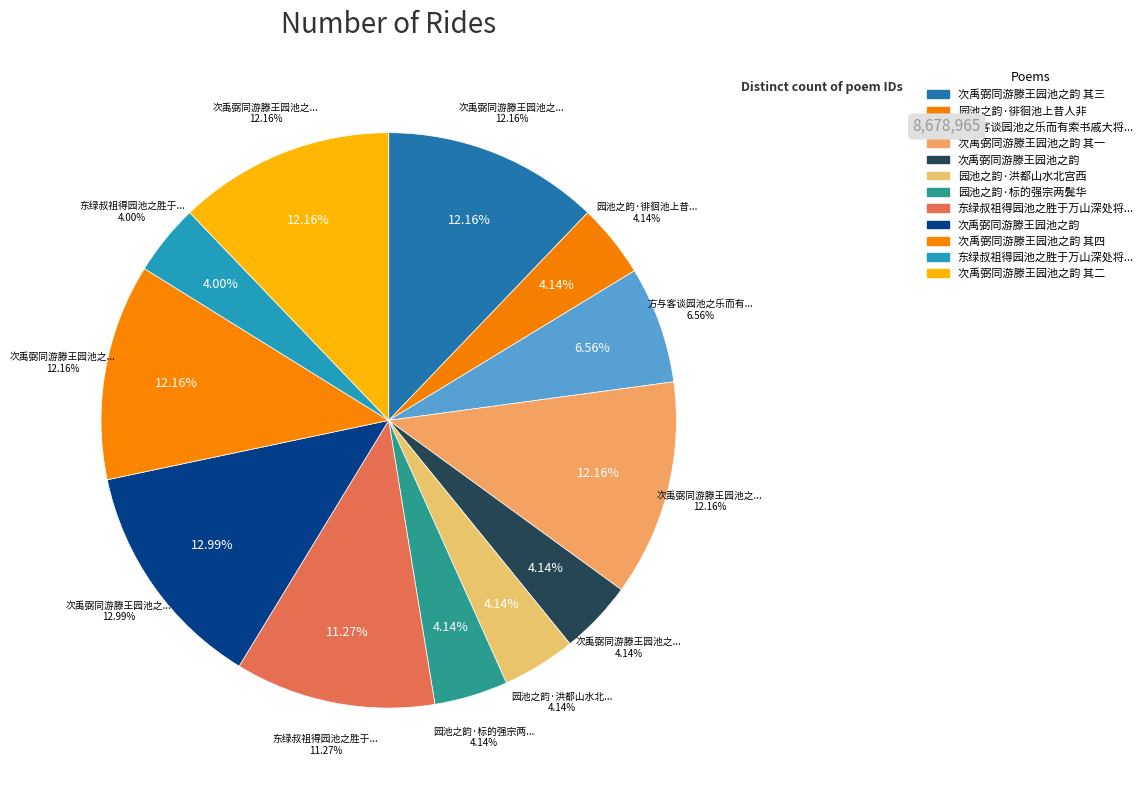

Is there any slice that represents more than half of the pie?

No